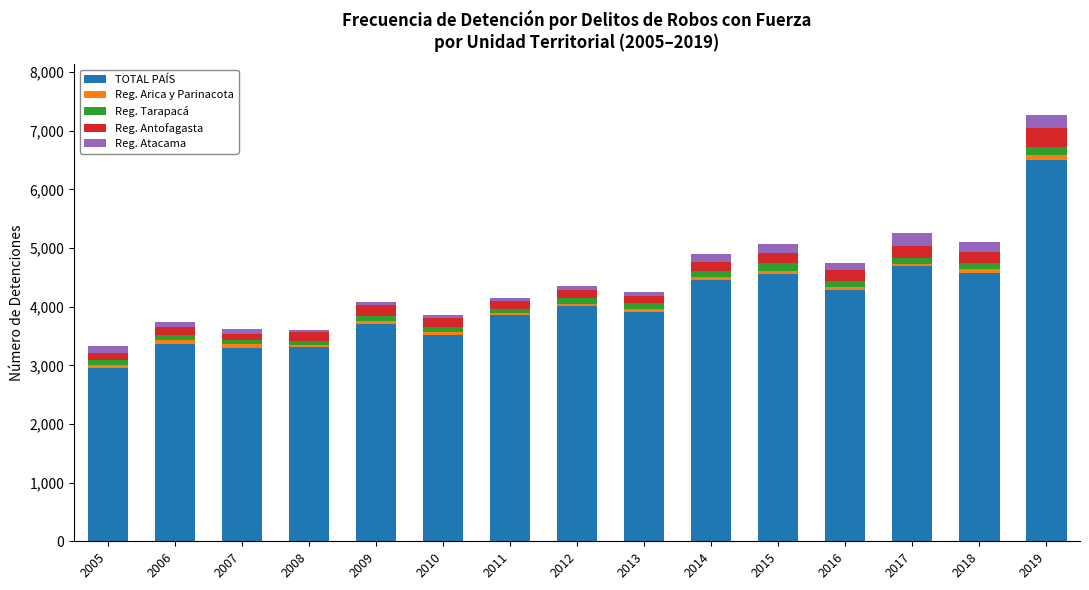

Which category has the highest value in the TOTAL PAÍS series?

2019